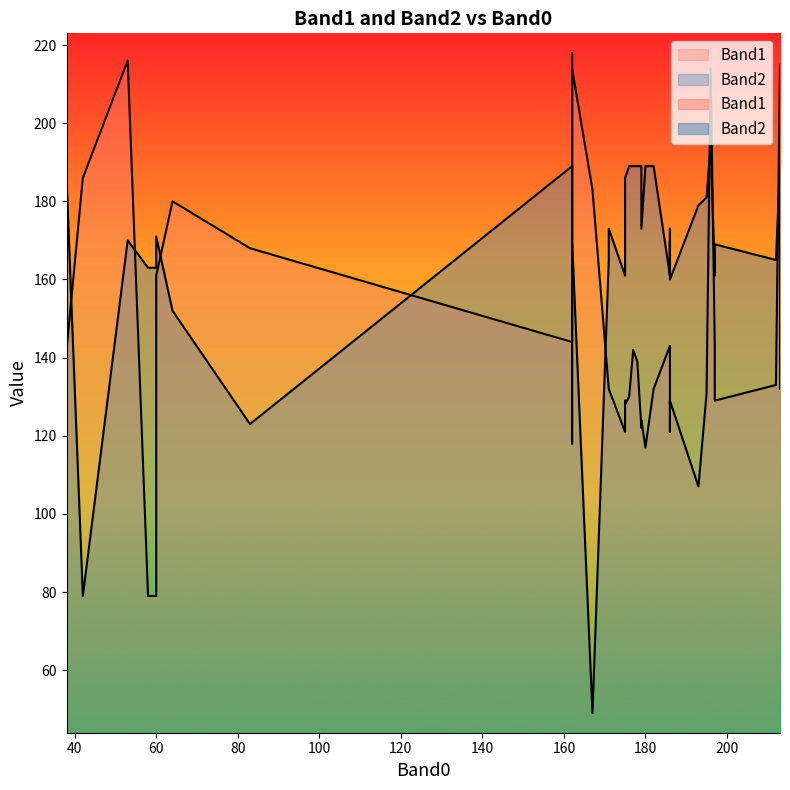

What is the sum of all Band2 values?

6752